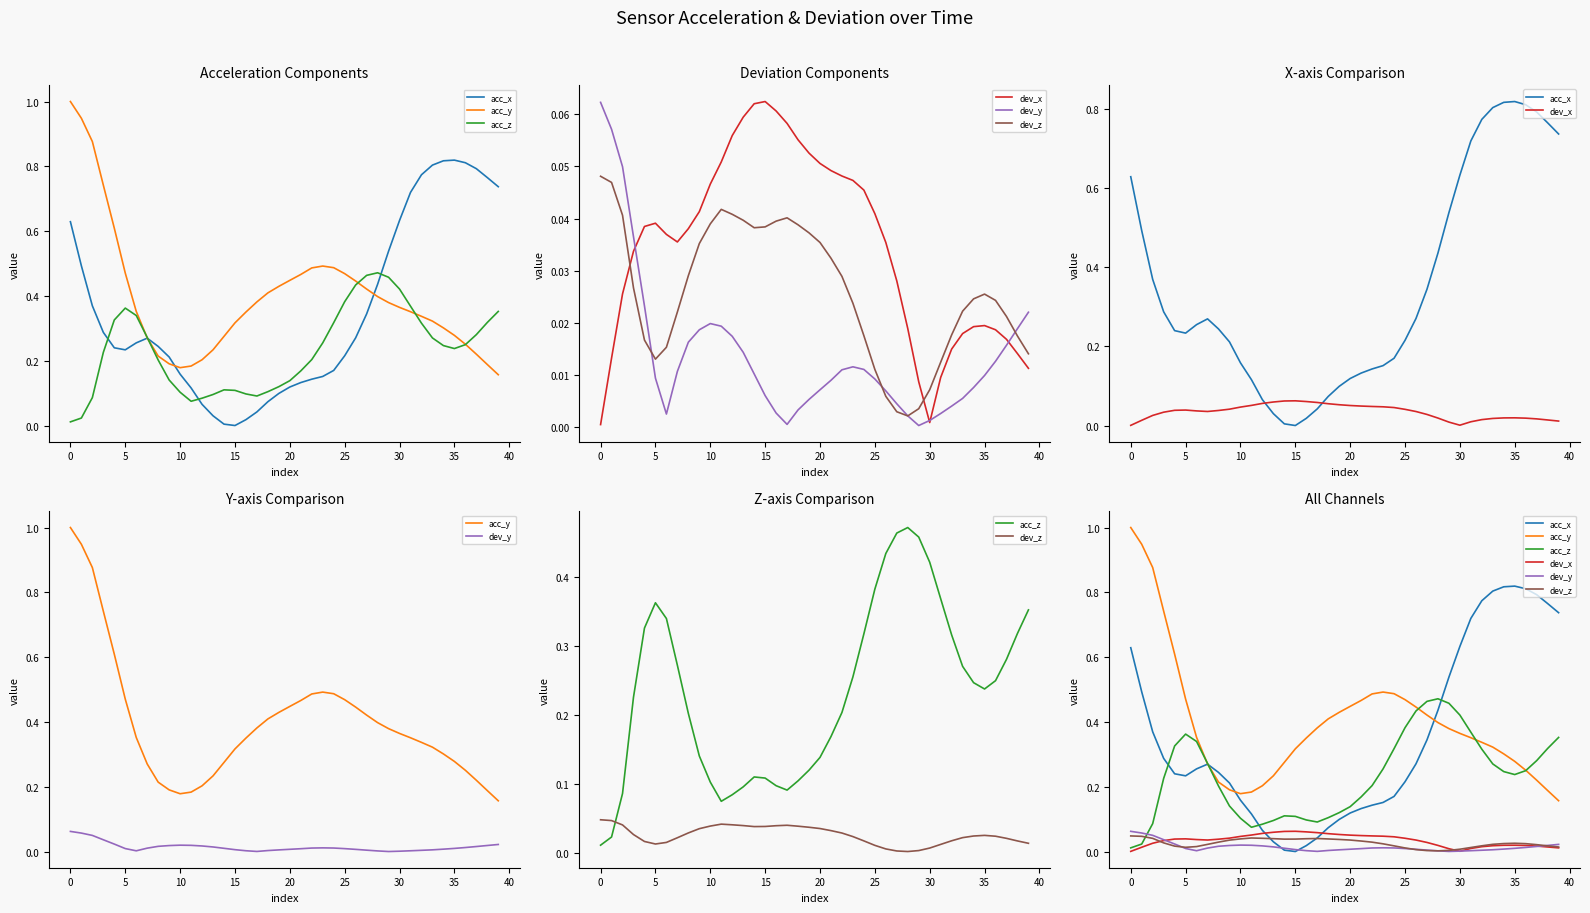

What is the greatest value displayed?

1.0